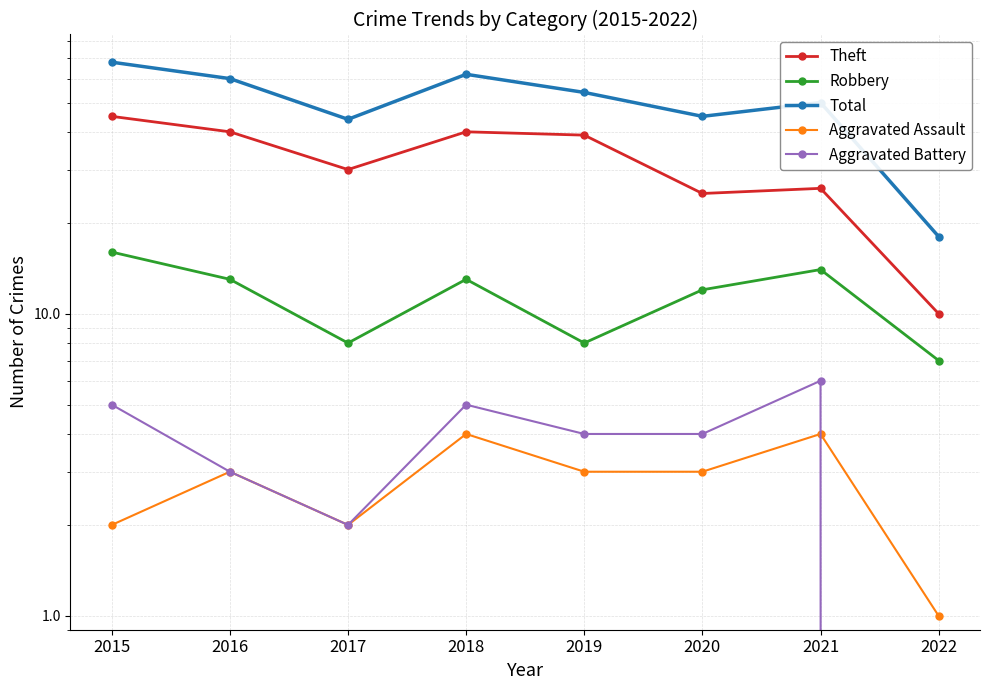

Which series has the largest total across all categories?

Total